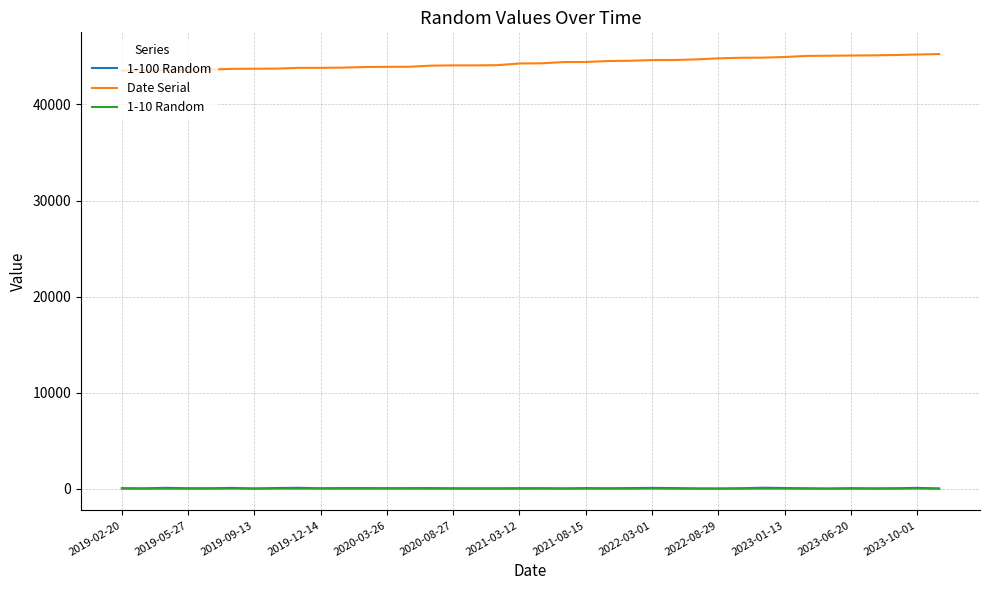

Which series has the widest spread of values?

Date Serial